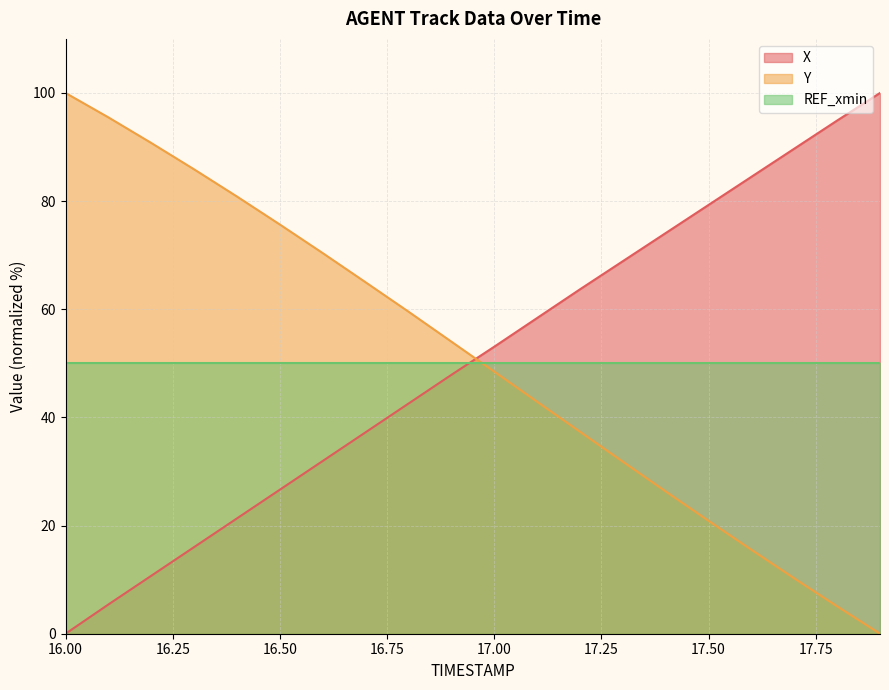

What is the value of the Y point at the 19th from the left?

5.1